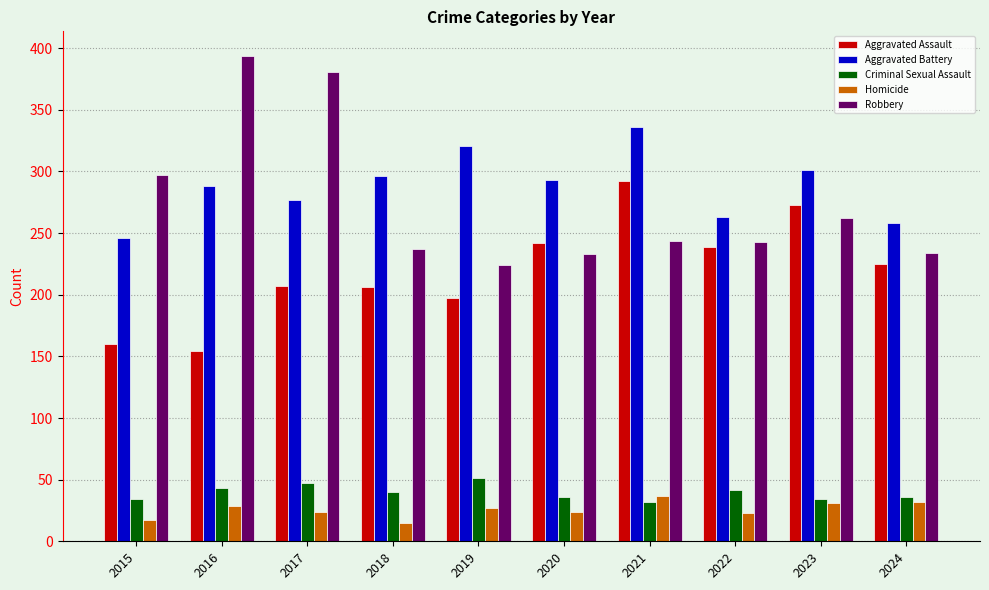

What is the total value across all series at 2023?

901